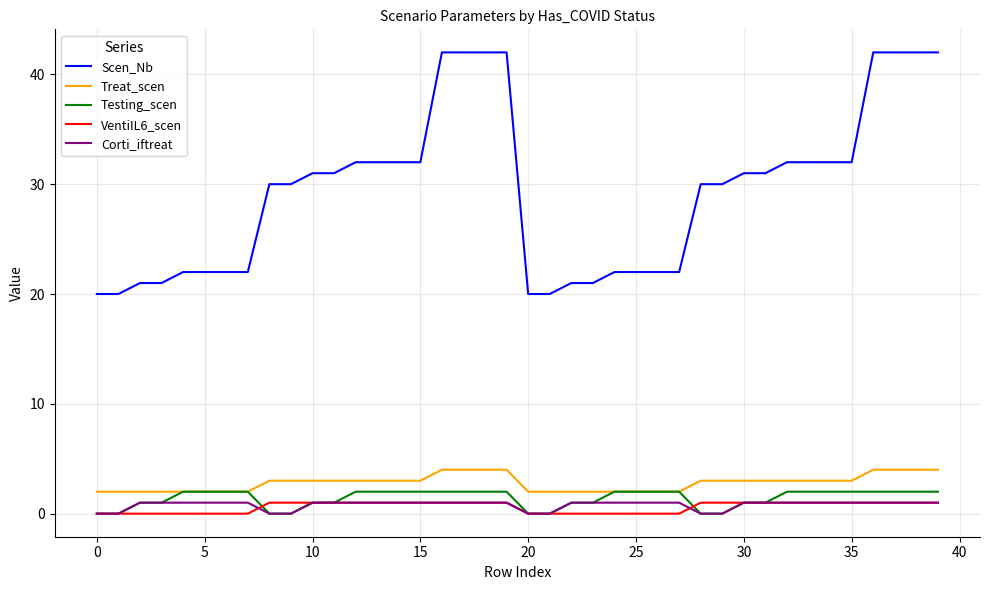

Does the chart have visible grid lines?

Yes